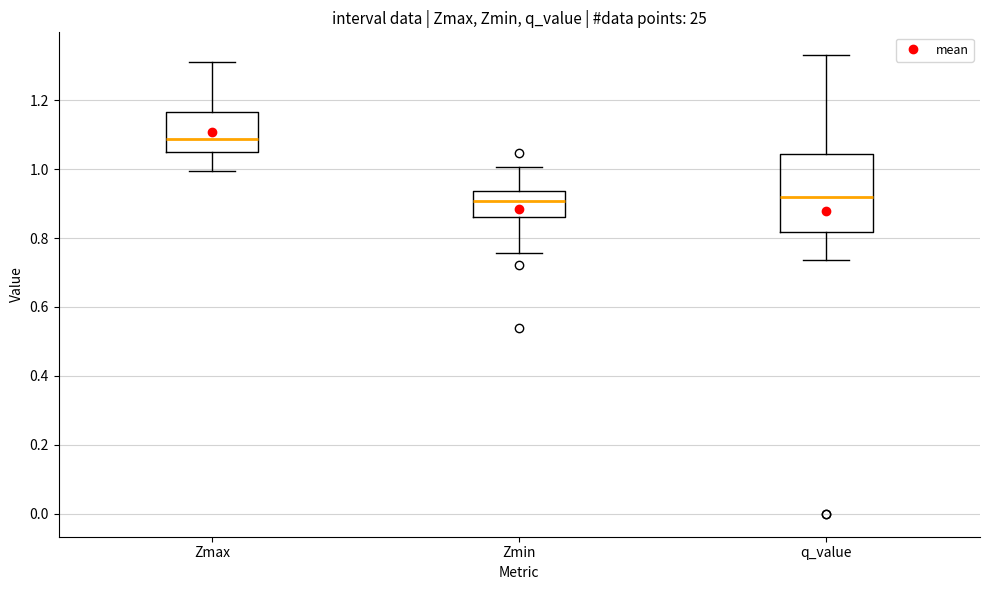

Which box is the tallest, from its lower edge to its upper edge?

q_value